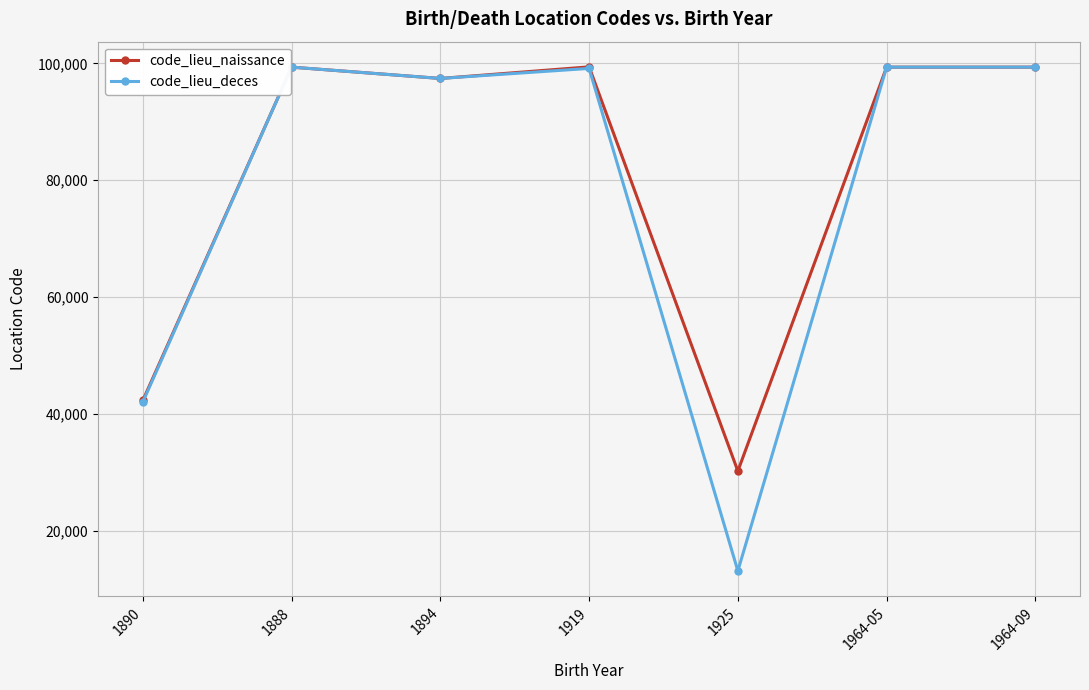

Where is the first local minimum for code_lieu_naissance?

1894